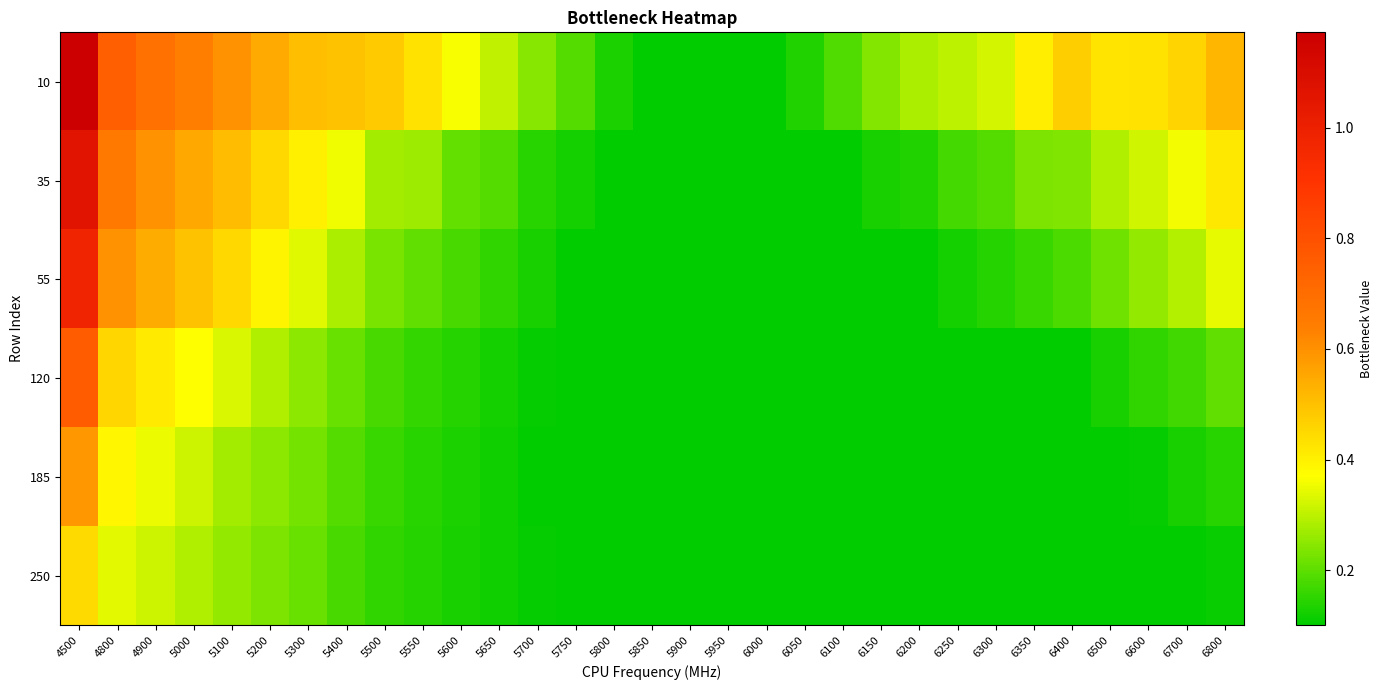

Which series changed the most between 5600 and 6000?

10